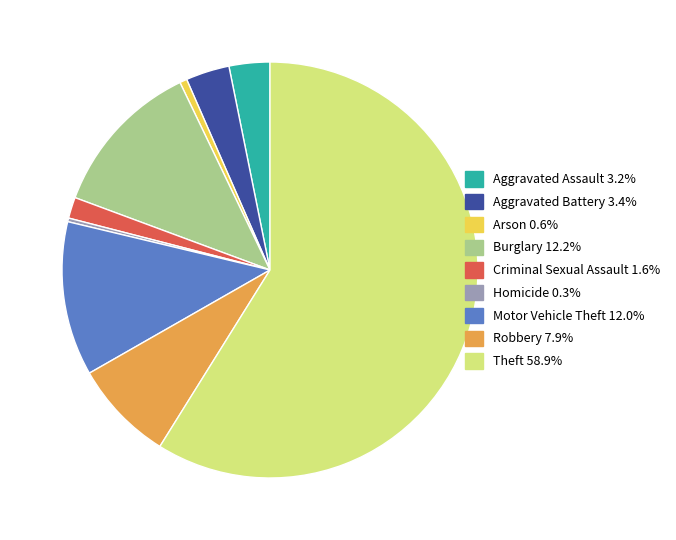

What is the largest slice in the pie chart?

Theft